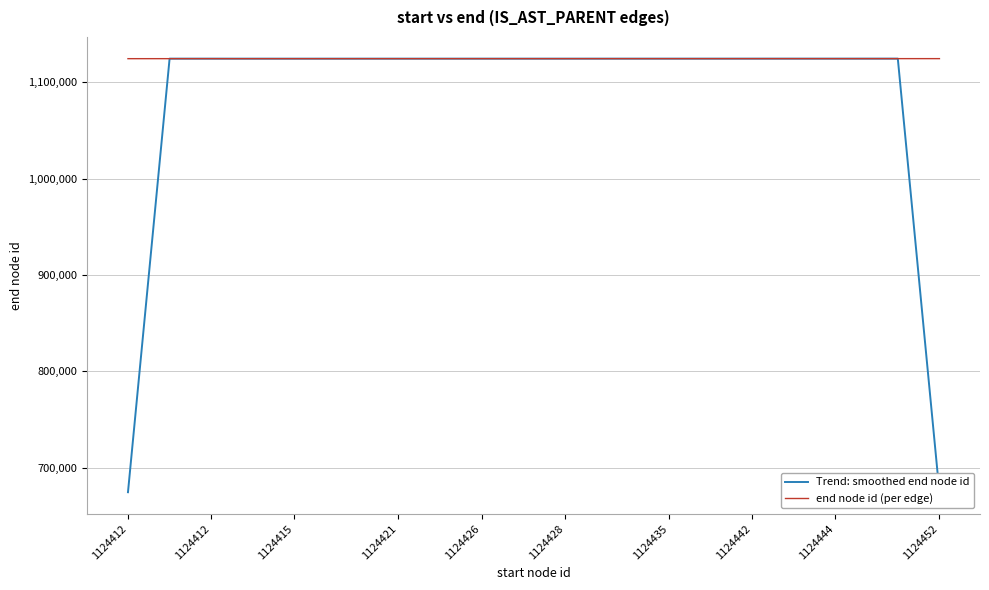

Which series has the largest total across all categories?

end node id (per edge)